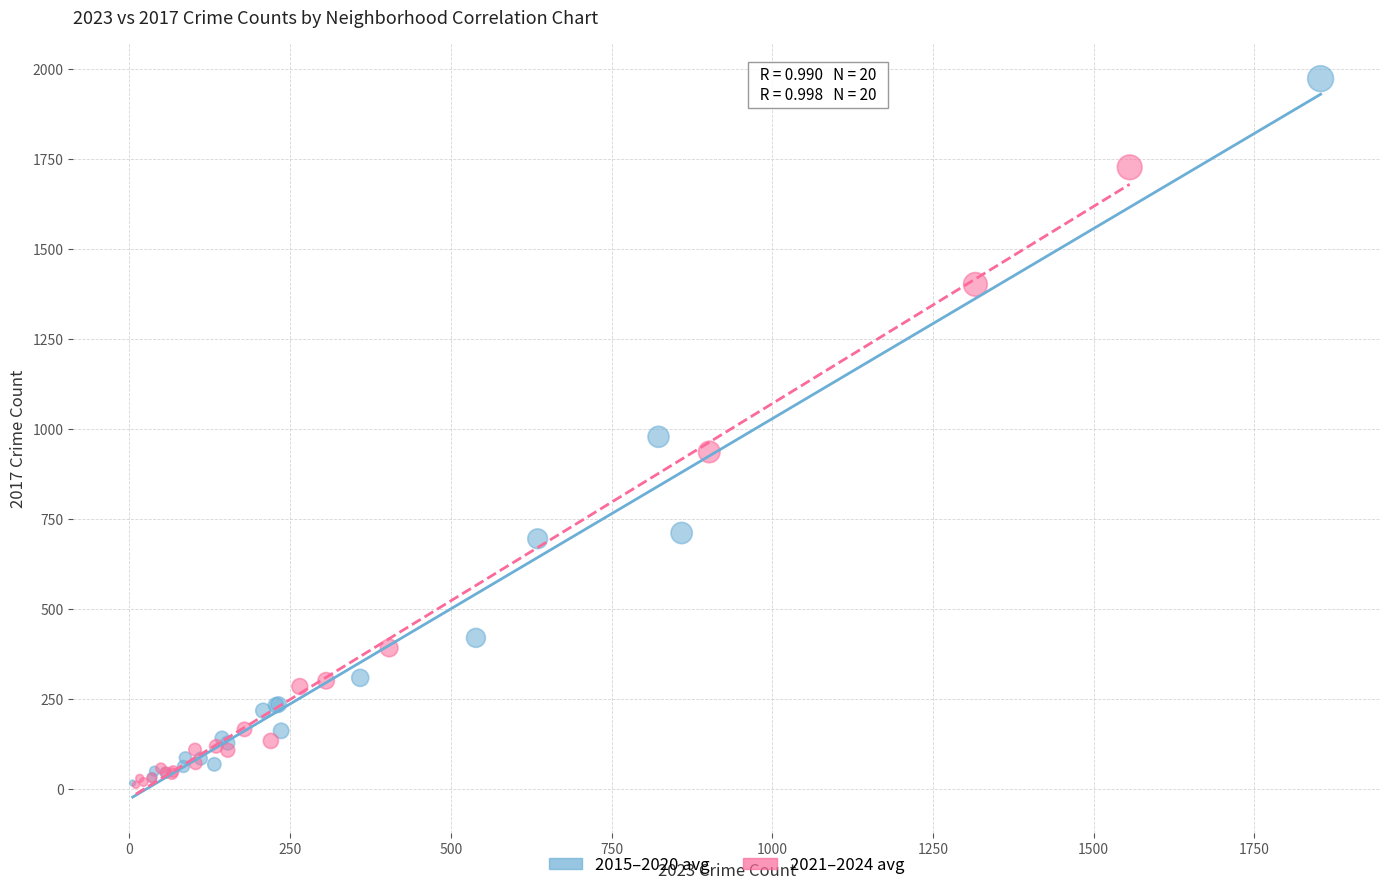

Which series has the largest Y range (max minus min)?

2015–2020 avg